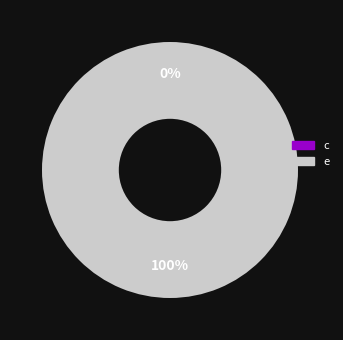

To the nearest percent, what is the combined percentage of e and c?

100%